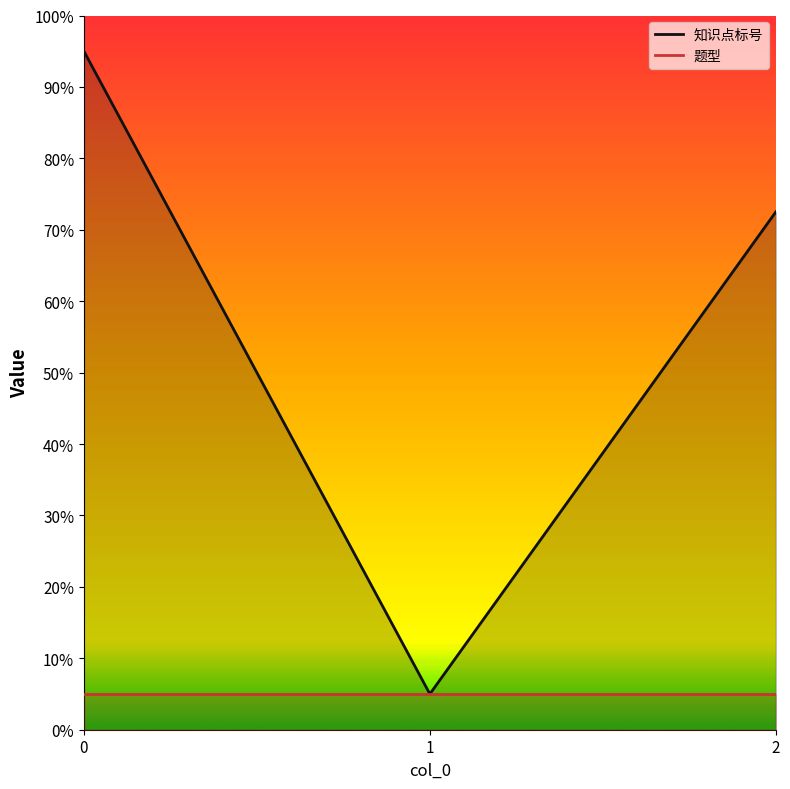

List the labels in order of value, largest first.

0, 2, 1